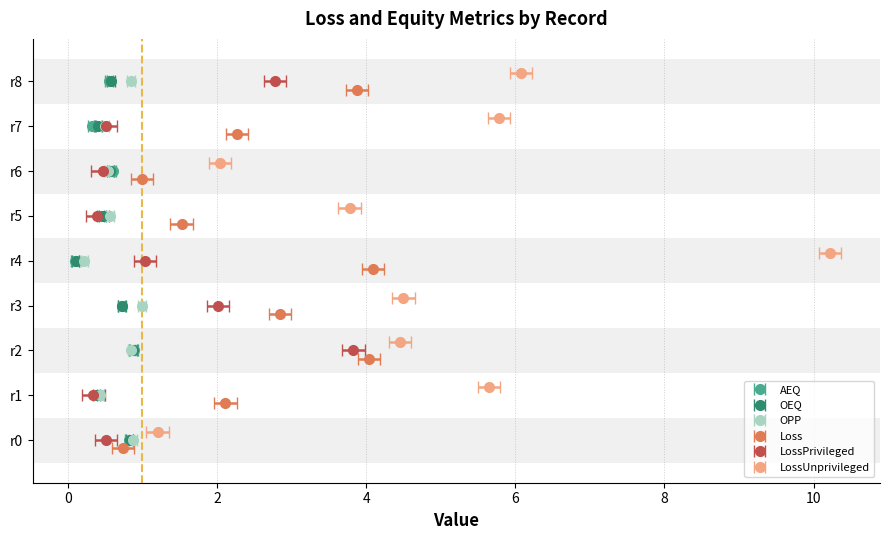

What is the average value of the OPP series?

0.6